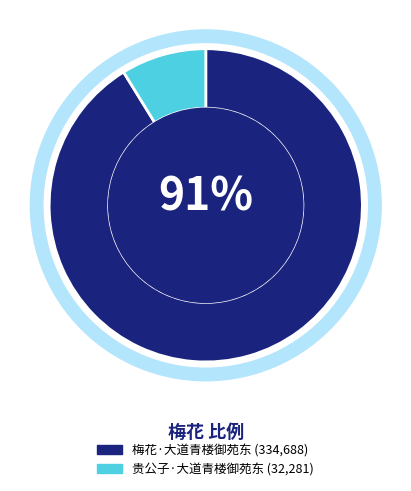

To the nearest percent, what portion does 贵公子·大道青楼御苑东 represent?

9%